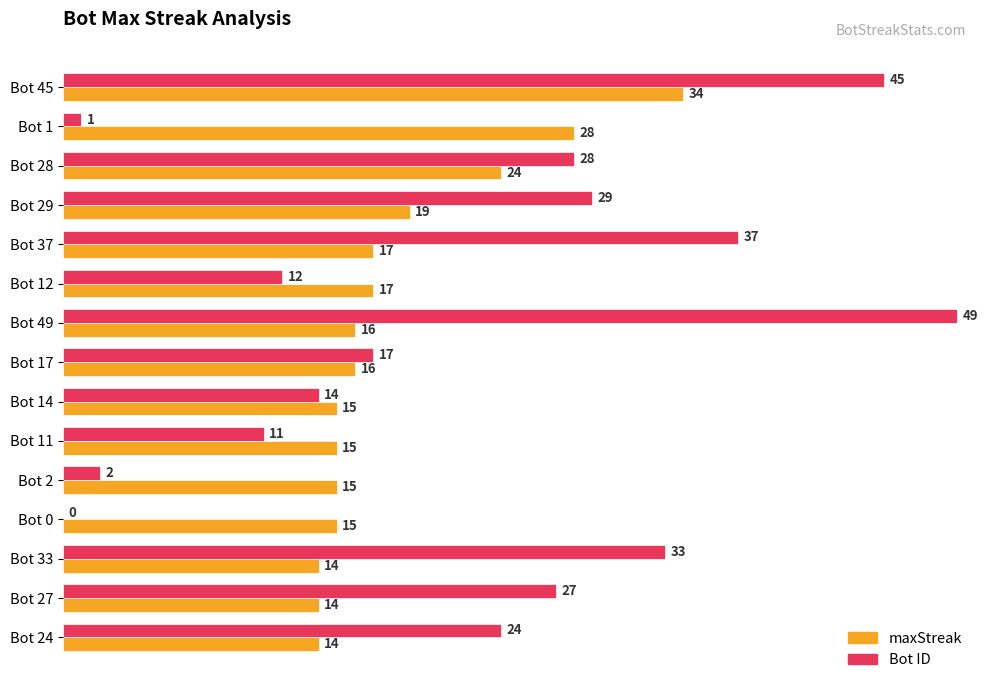

What are all the series names shown in the legend?

maxStreak, Bot ID